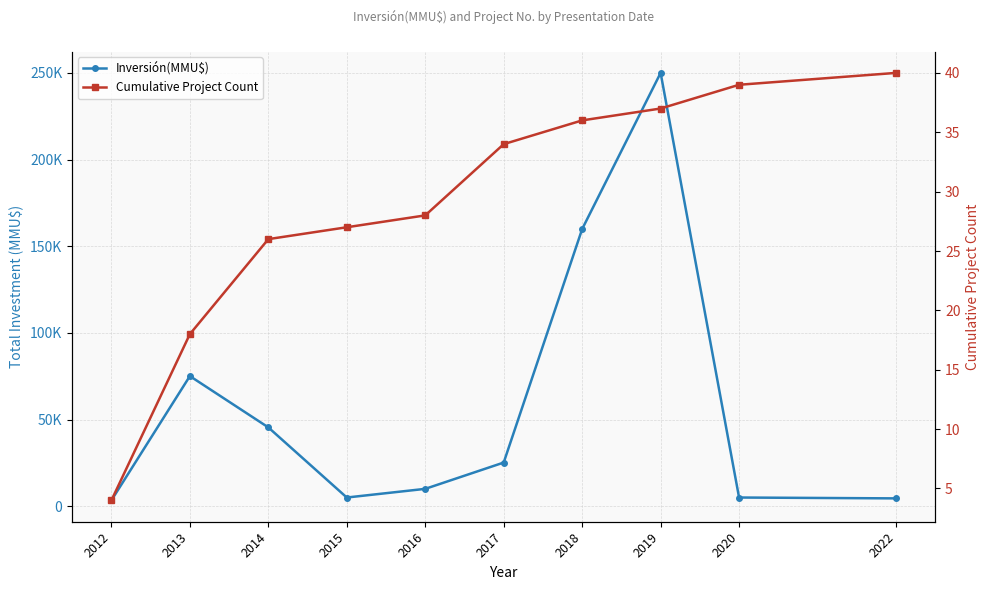

At how many categories does at least one series exceed 58590?

3